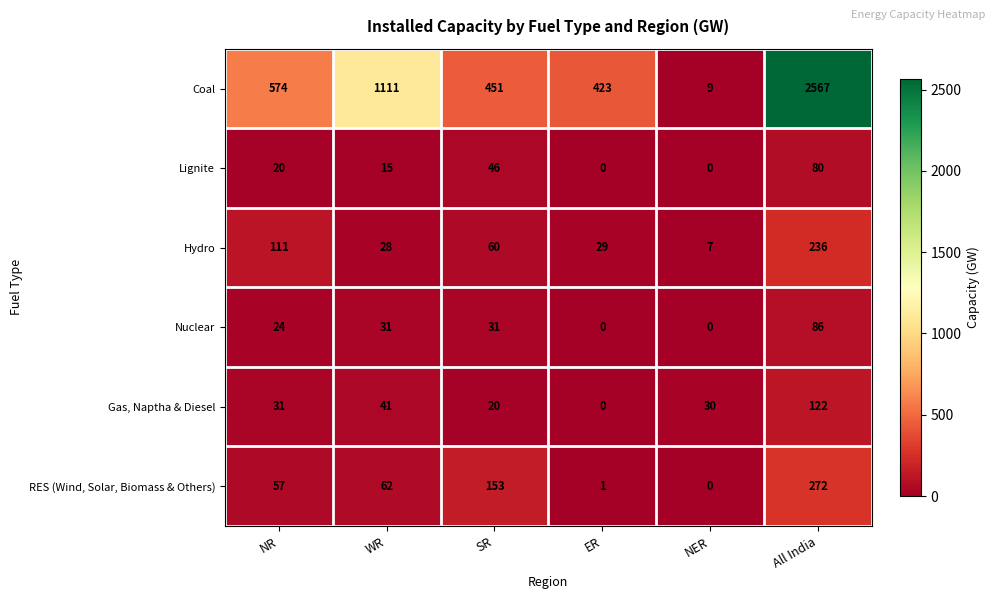

Rank the series at All India from lowest to highest value.

Lignite, Nuclear, Gas, Naptha & Diesel, Hydro, RES (Wind, Solar, Biomass & Others), Coal